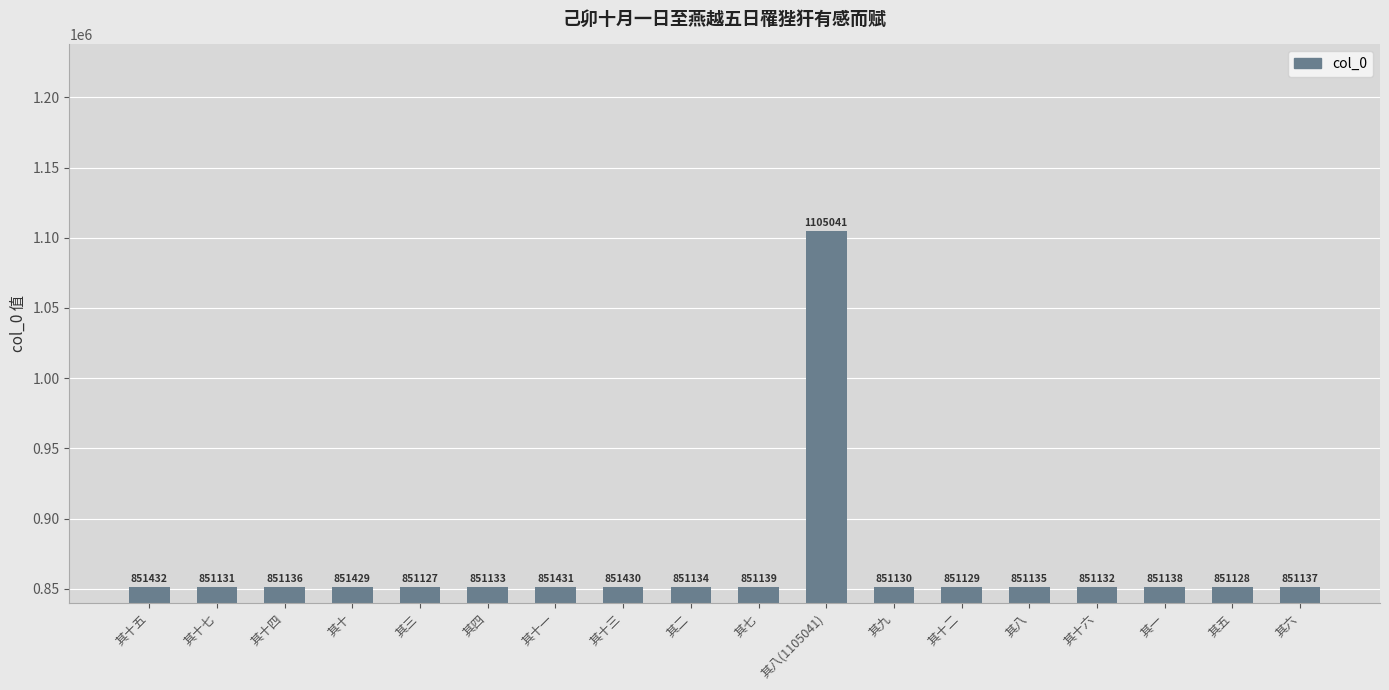

Which label corresponds to the largest value in the chart?

其八(1105041)